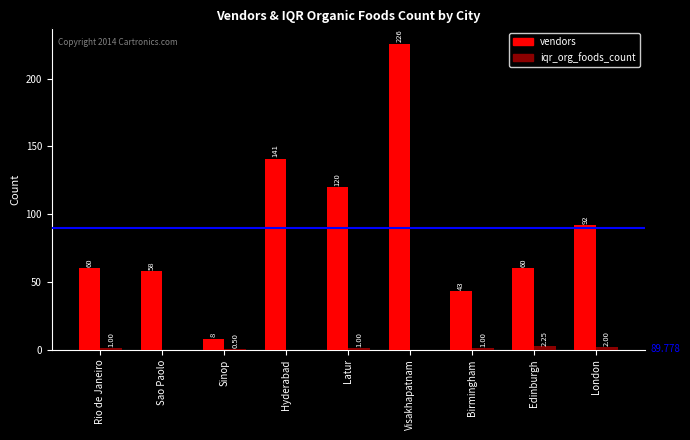

Between Edinburgh and London, which series saw the biggest shift?

vendors